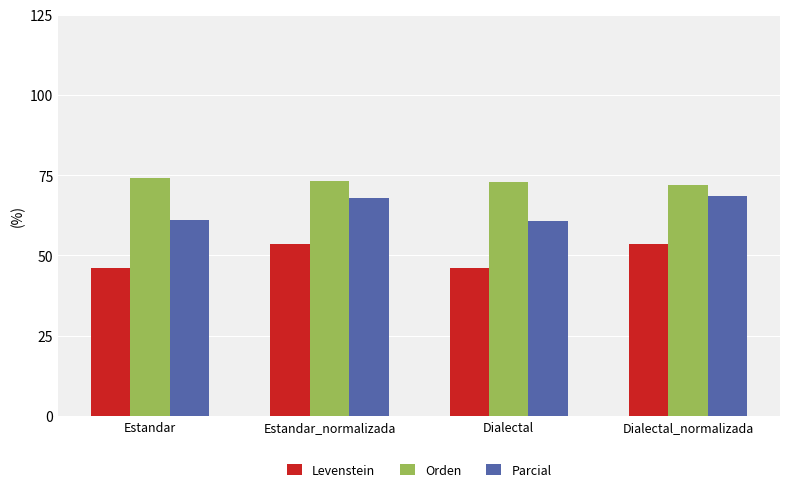

List the series in order of their peak value, lowest first.

Levenstein, Parcial, Orden